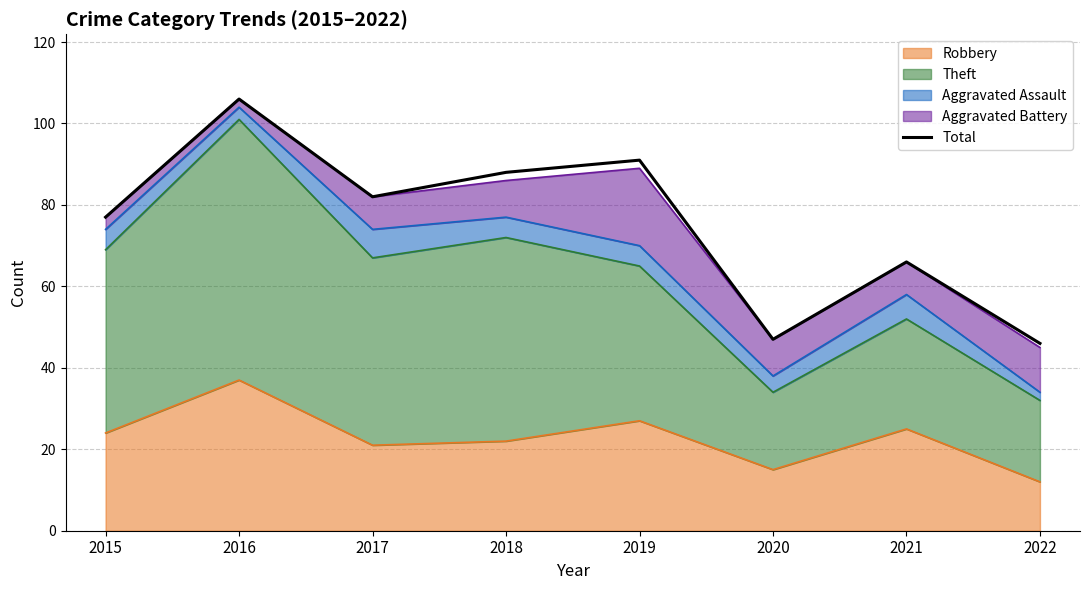

What is the ratio of the value at 2016 to the value at 2017?

1.3